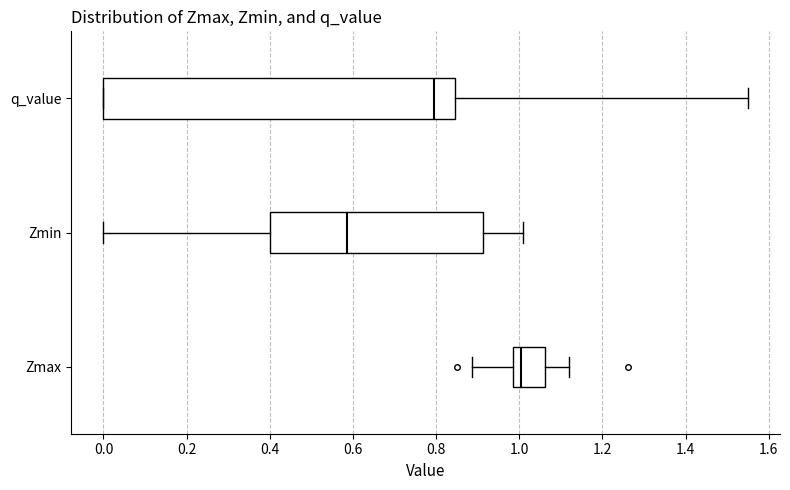

Comparing the boxes themselves (not the whiskers), which one is the widest?

q_value